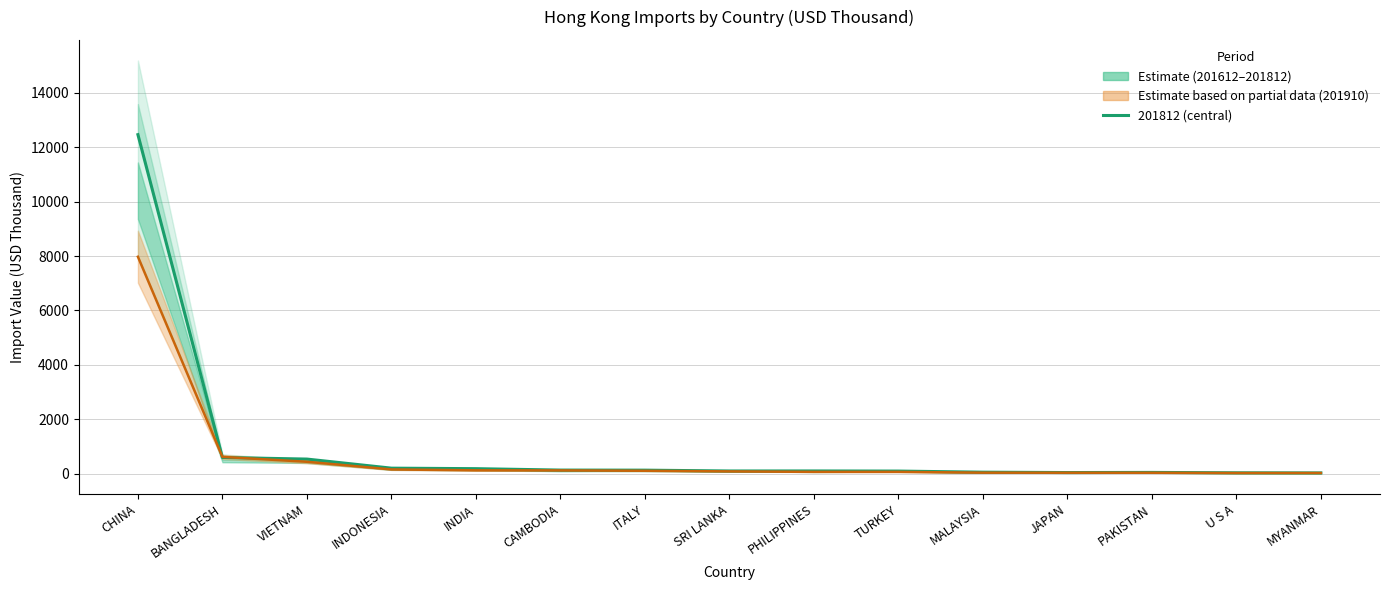

Which series has the largest range (max minus min)?

201612